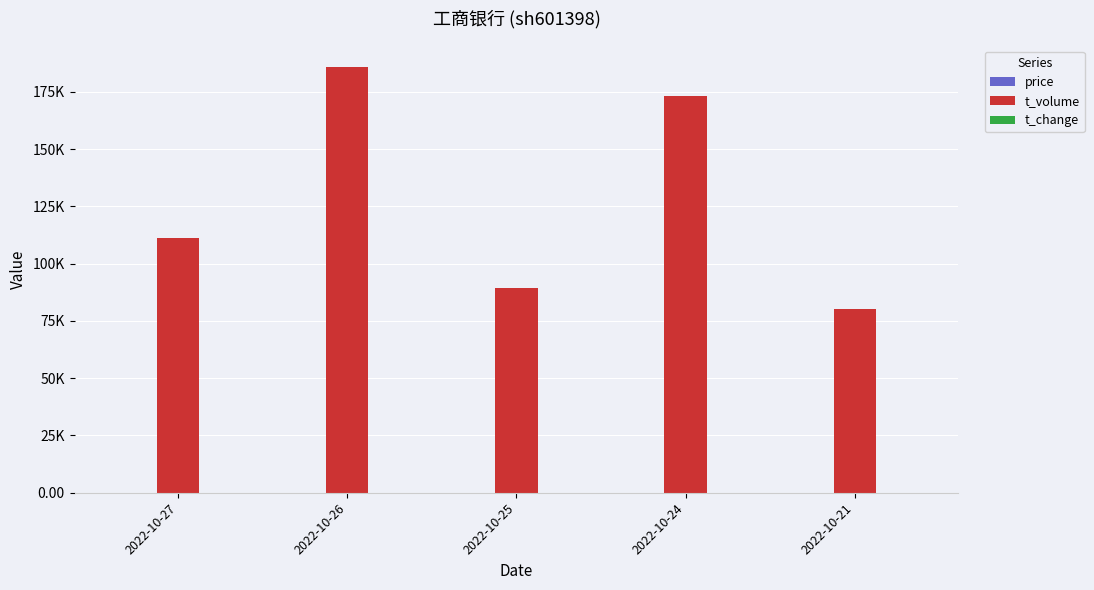

At which label is t_volume closest to 133121?

2022-10-27